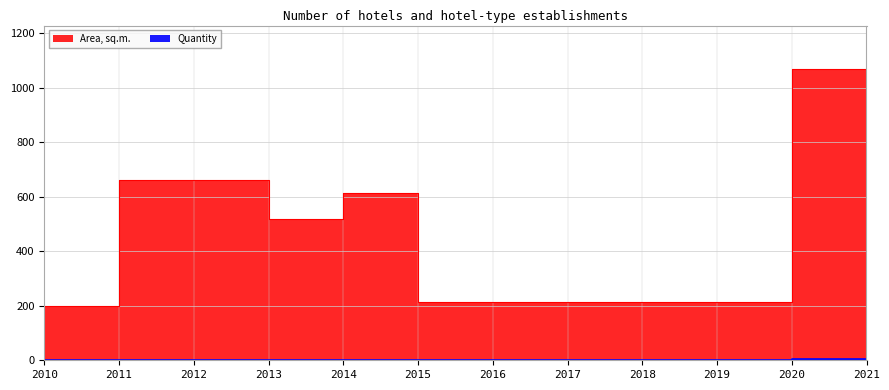

True or false: Quantity has more than 1 points higher than both neighbors.

False